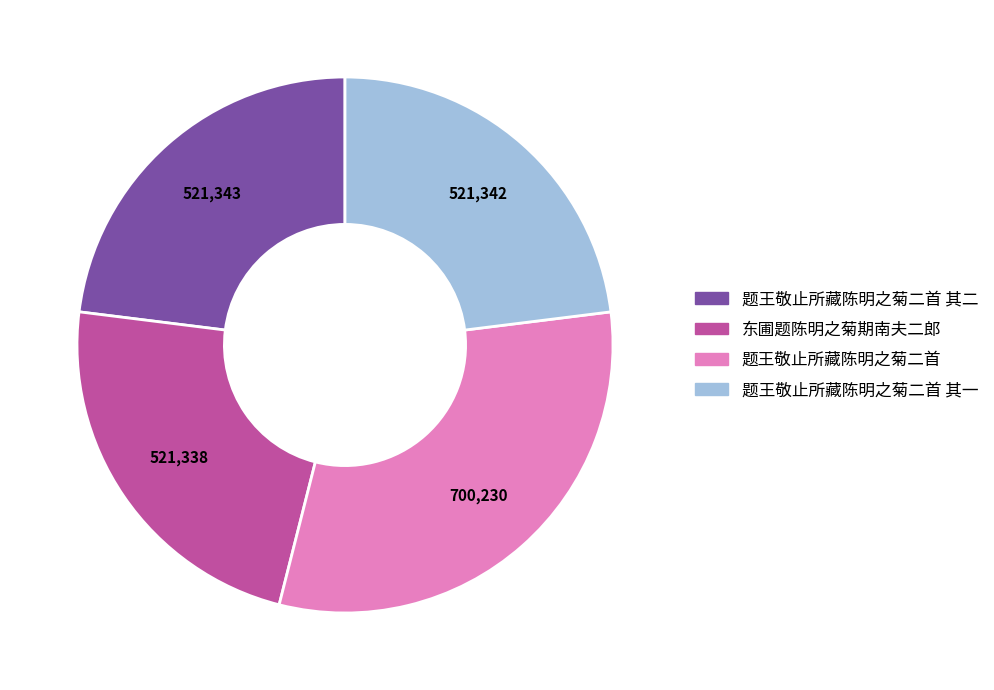

Is there a majority slice in this chart?

No